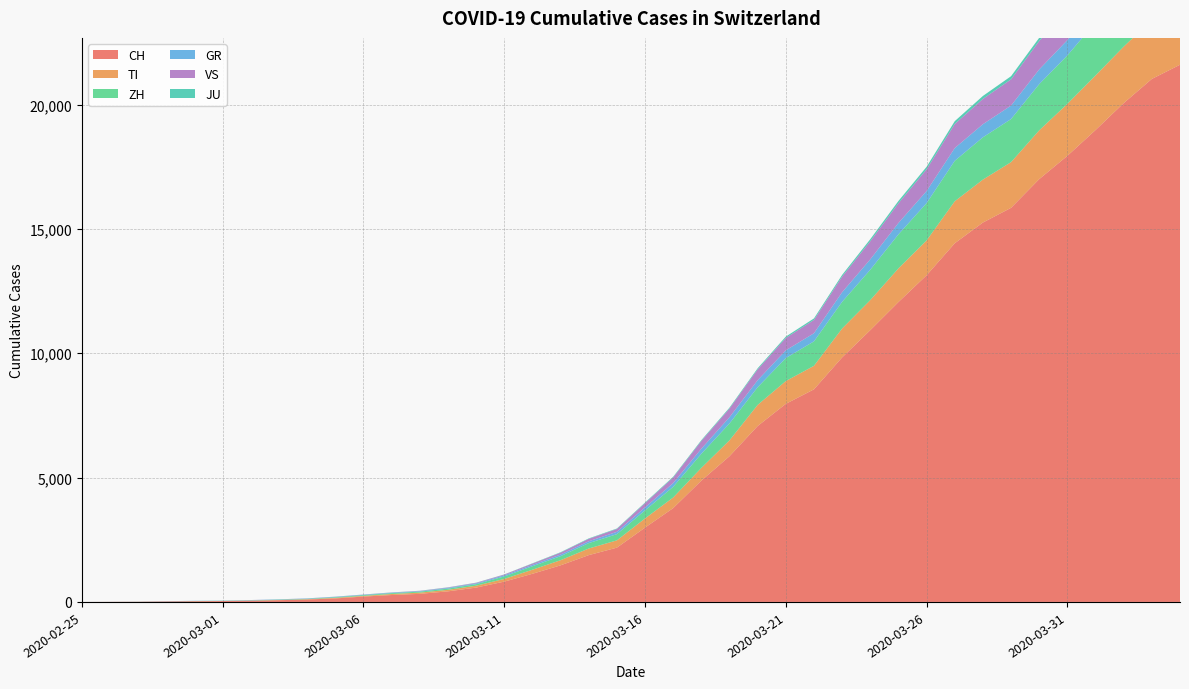

Reading right to left, what are all the values shown in this chart?

CH: 21605	21035	20062	18979	17942	17005	15851	15259	14426	13138	12061	10930	9835	8551	7967	7075	5861	4879	3774	2989	2183	1883	1472	1132	817	577	426	325	278	216	141	97	70	50	36	30	20	8	4	0
TI: 2442	2377	2271	2195	2091	1962	1837	1727	1688	1401	1354	1209	1162	945	916	849	638	511	426	368	293	265	206	163	108	75	61	49	41	28	25	13	8	4	2	2	1	1	1	0
ZH: 2461	2428	2300	2136	1947	1859	1733	1701	1627	1500	1368	1221	1073	984	925	711	679	568	429	326	250	218	163	140	101	62	49	40	34	29	23	15	13	10	7	6	2	2	0	0
GR: 680	678	655	635	617	591	542	527	513	487	458	419	386	327	311	283	252	204	152	118	93	73	65	53	44	32	28	19	18	16	15	13	10	9	6	6	6	2	2	0
VS: 1418	1385	1334	1282	1211	1144	1055	1017	968	874	793	728	628	535	498	436	349	312	225	172	115	98	76	53	30	22	17	12	7	6	5	4	3	3	2	1	1	0	0	0
JU: 154	149	149	145	140	128	127	119	114	100	92	82	69	61	54	44	36	32	29	25	19	18	17	12	7	7	7	5	5	4	4	2	2	1	1	1	1	1	0	0